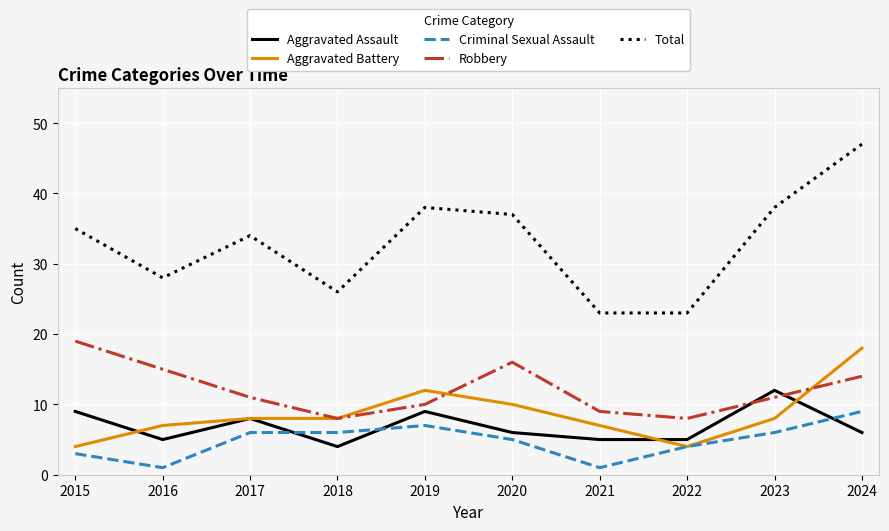

True or false: Total and Robbery intersect in this chart.

False